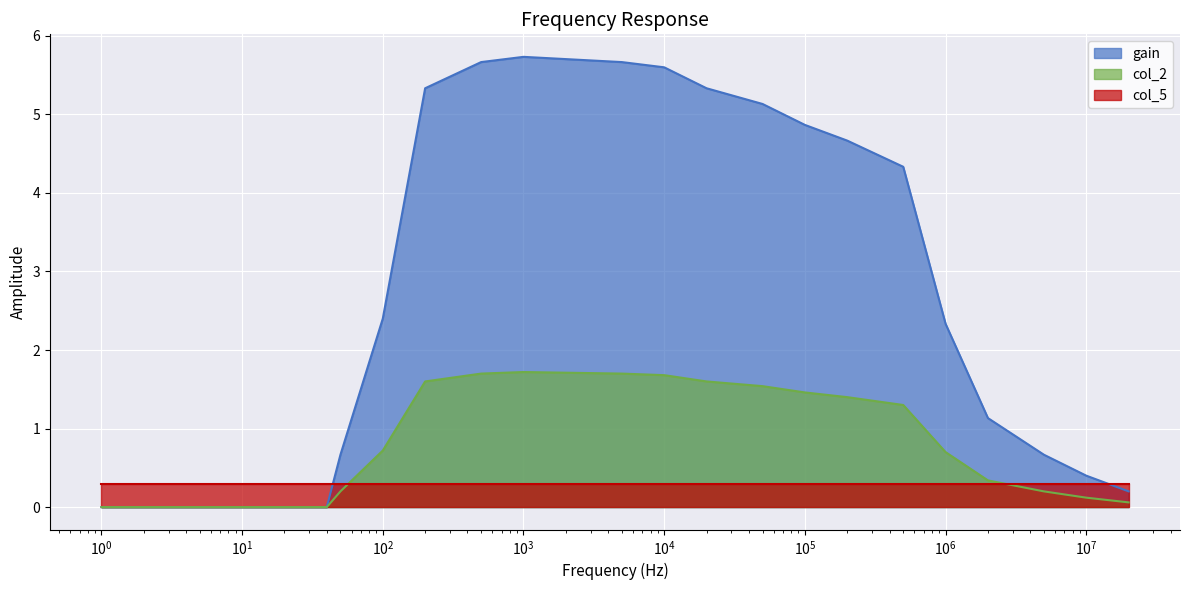

Which category has the lowest value in the gain series?

1